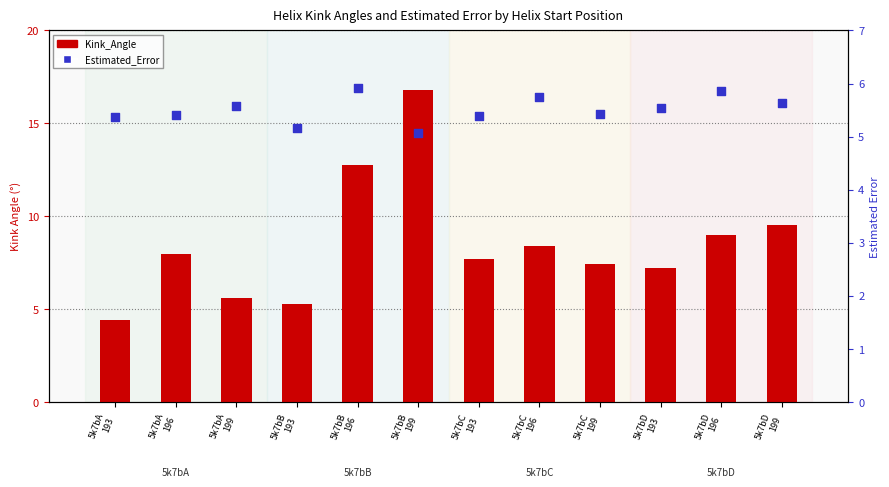

Which series has the largest Y range (max minus min)?

Kink_Angle